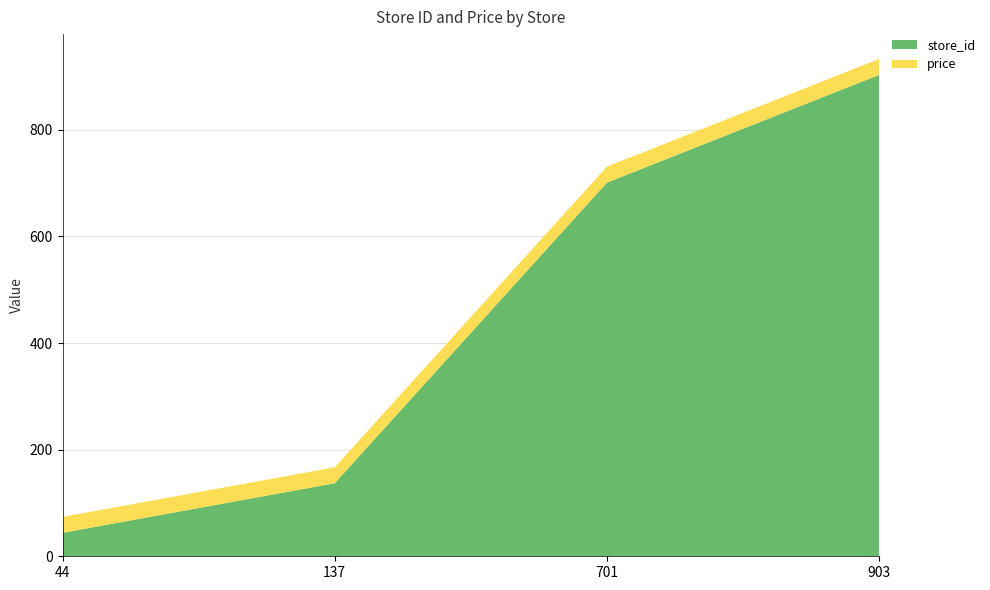

Reading left to right, list all the values displayed in this chart.

store_id: 44=44.0	137=137.0	701=701.0	903=903.0
price: 44=29.9	137=29.9	701=29.9	903=29.9